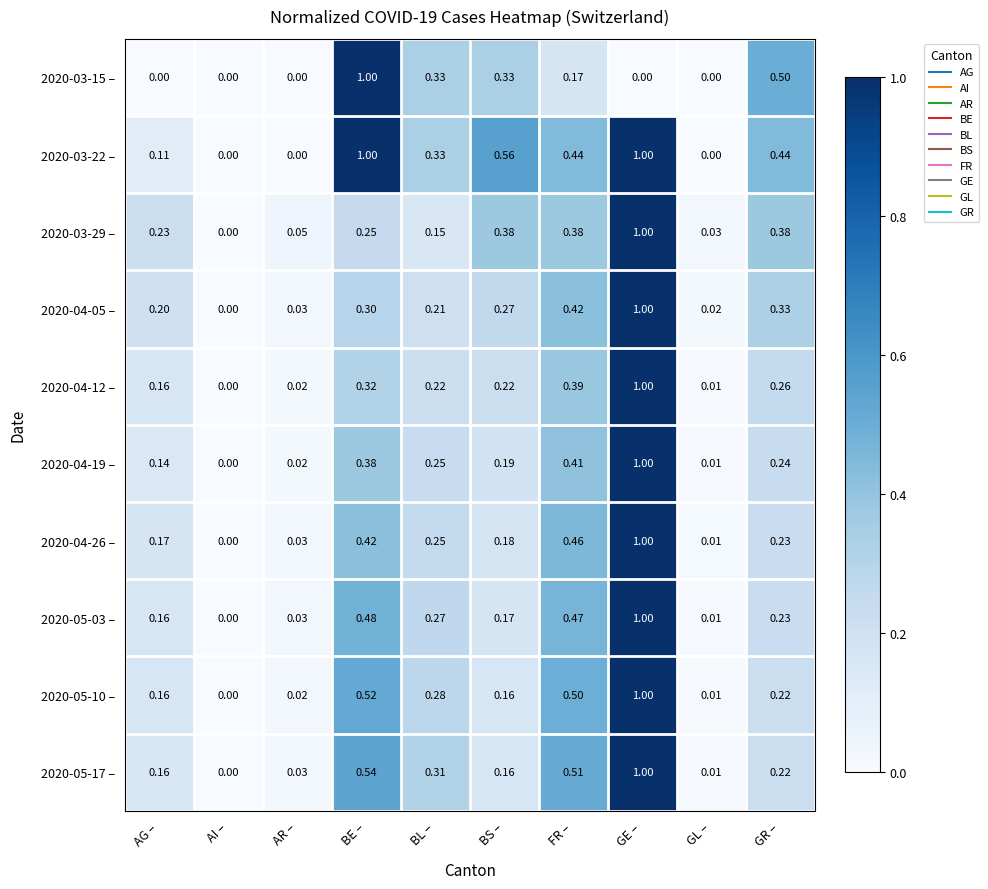

At which label is 2020-03-29 – closest to 0?

AI –